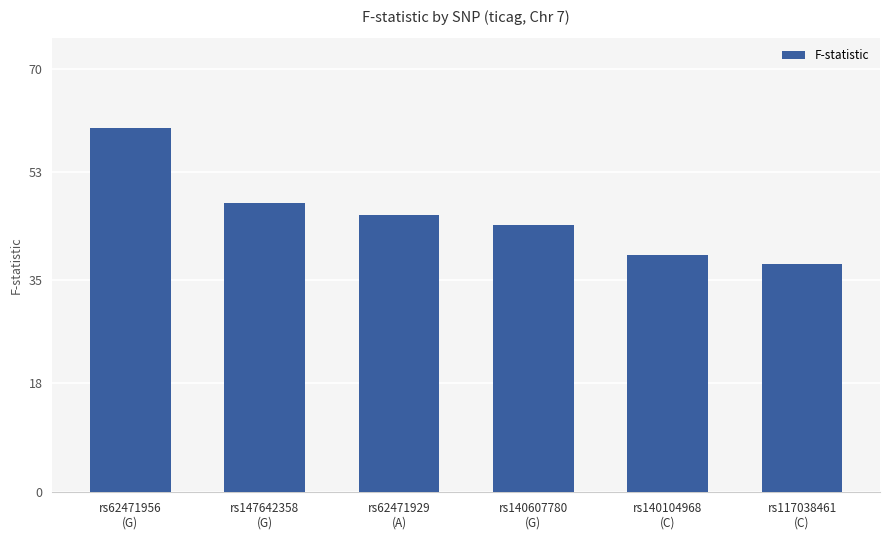

Approximately how many times larger is the value at rs140607780
(G) compared to rs140104968
(C)?

1.1